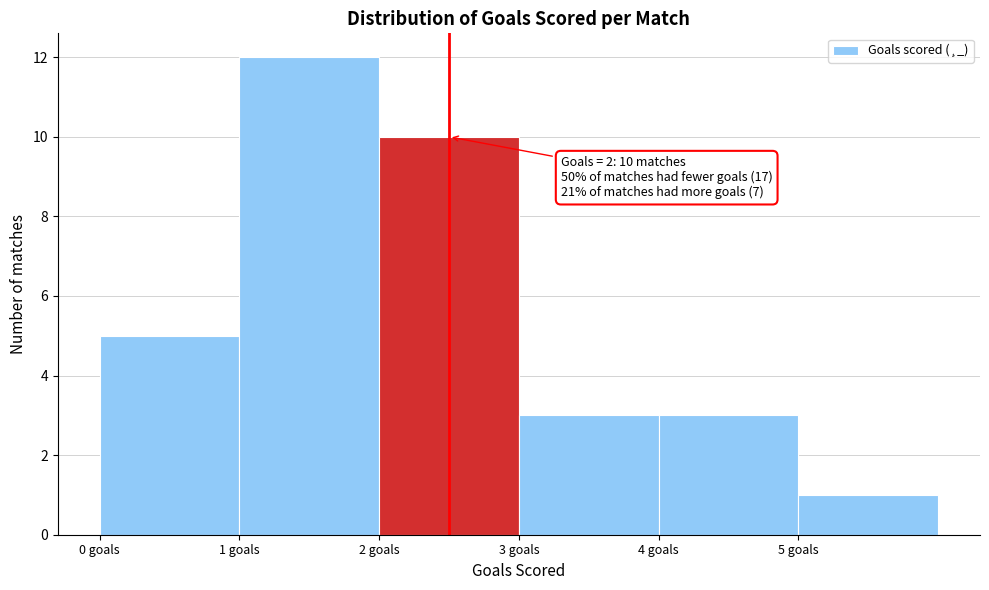

Over which range of the x-axis is the bar tallest?

1 to 2